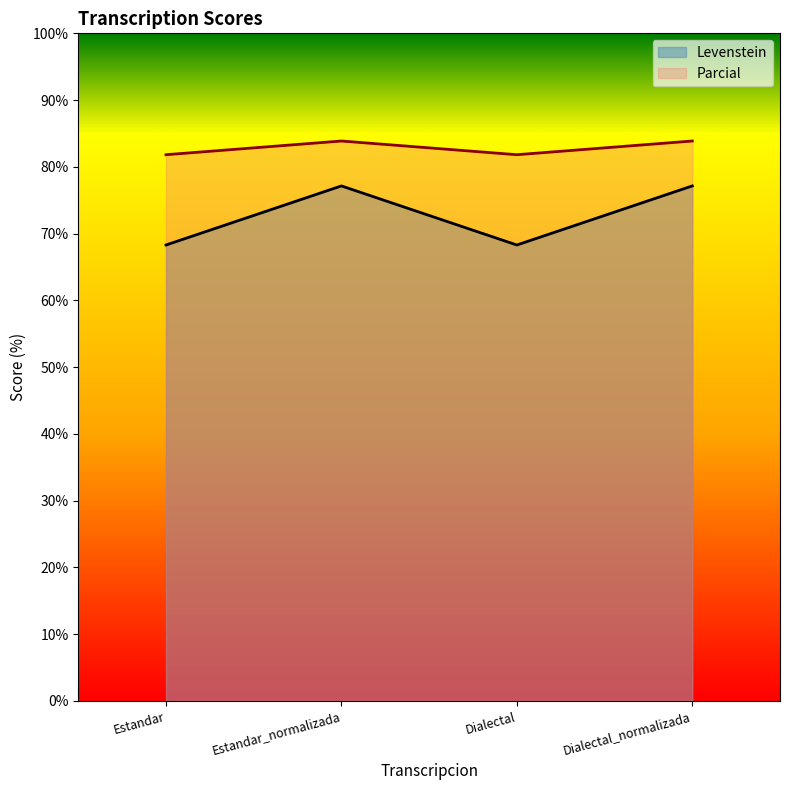

At which category is the sum across all series the highest?

Estandar_normalizada